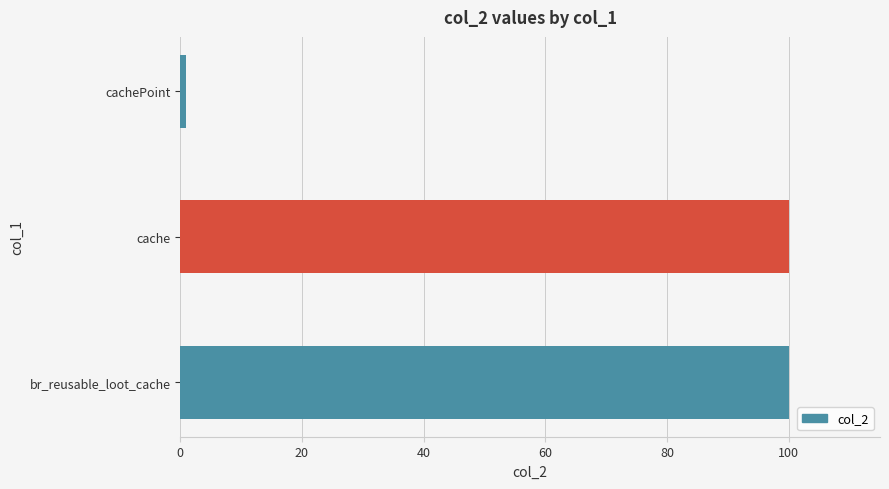

Which has a higher value, cache or cachePoint?

cache